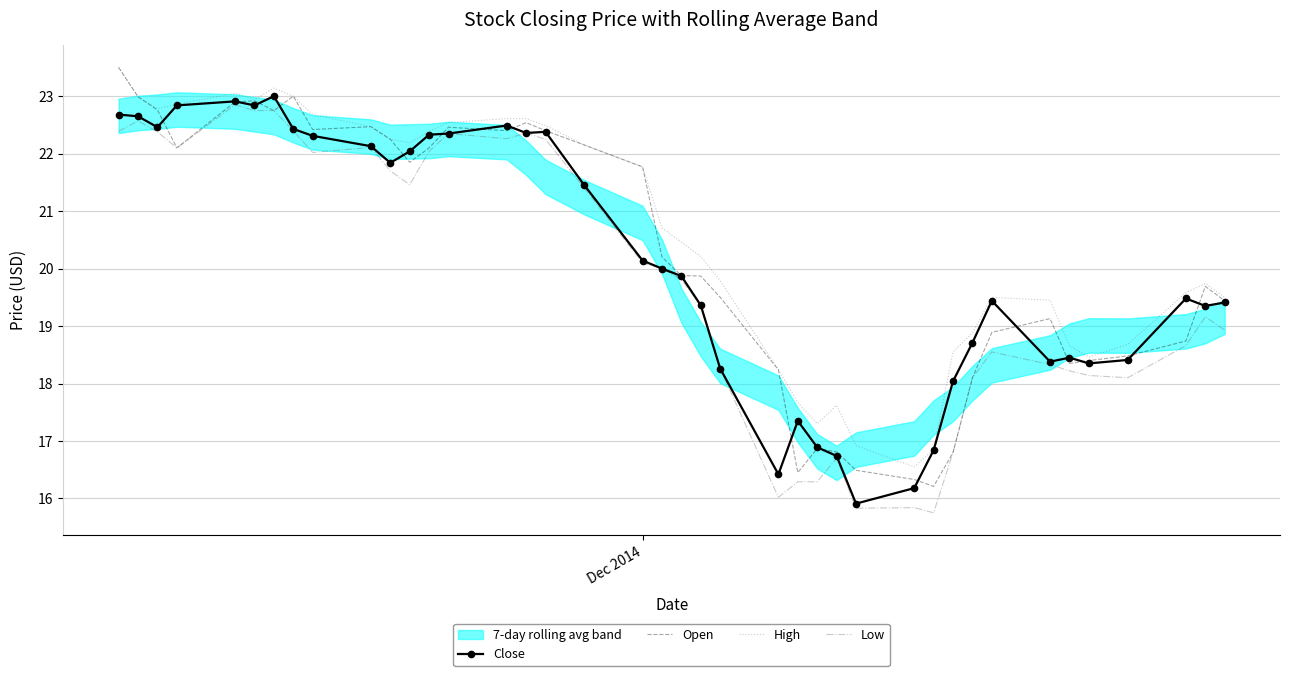

What is the highest value of the Low series?

22.9